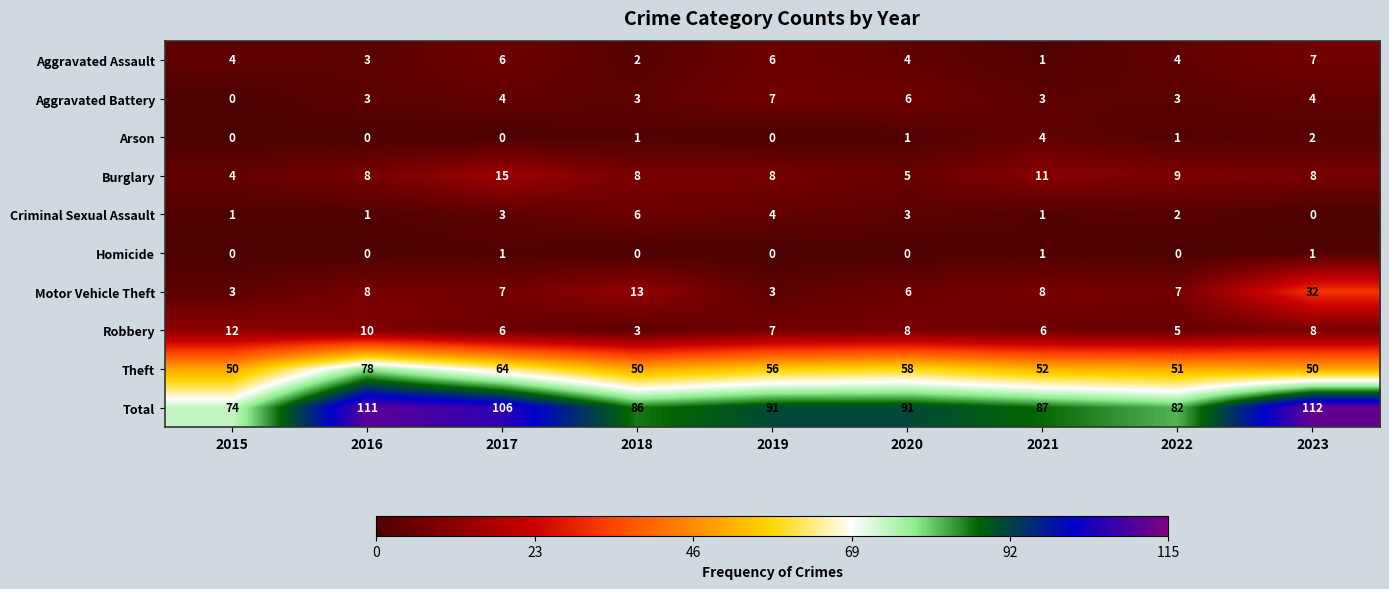

What is the difference between the highest and lowest values at 2015?

74